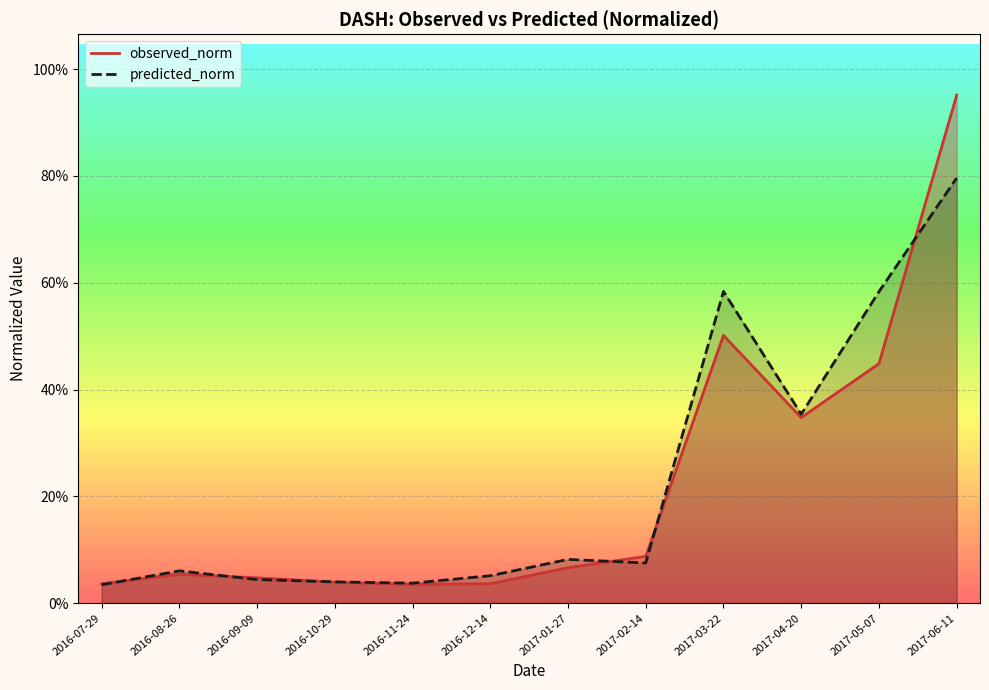

How many interior local peaks does the predicted_norm series have?

3